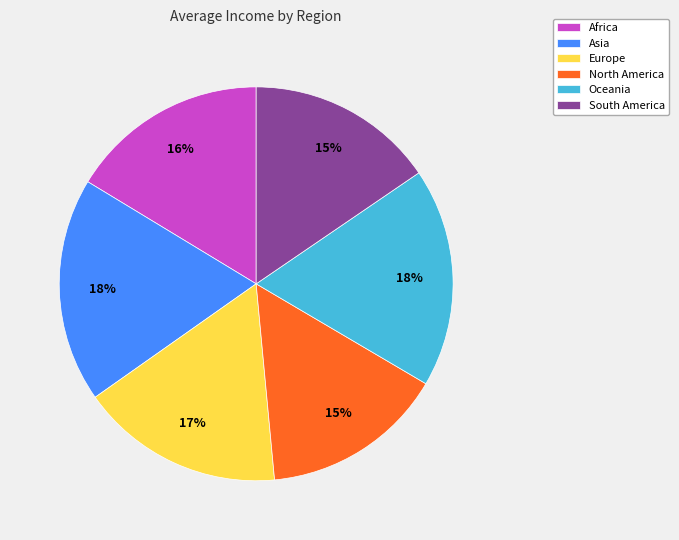

To the nearest percent, what is the difference between the largest and smallest slice percentages?

3%